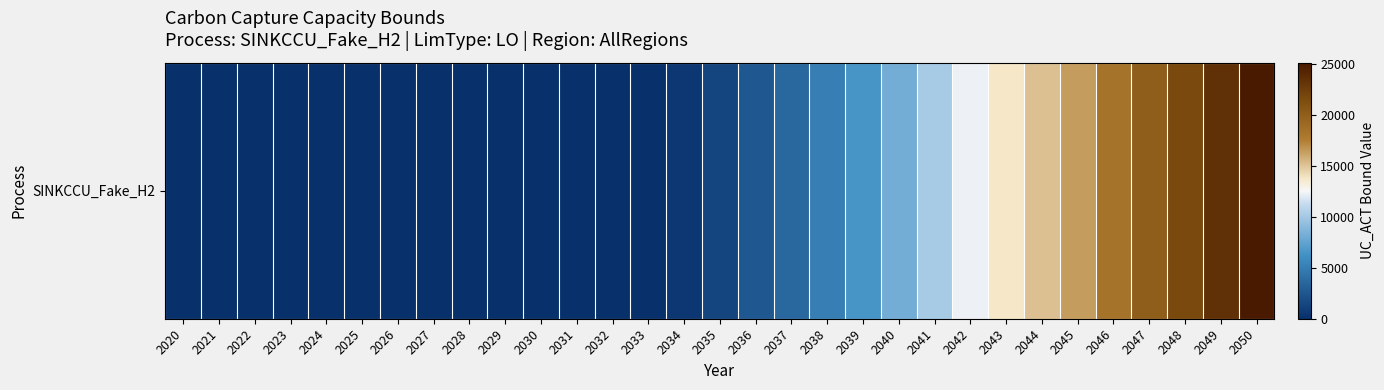

Which category has the highest value across all series?

2050